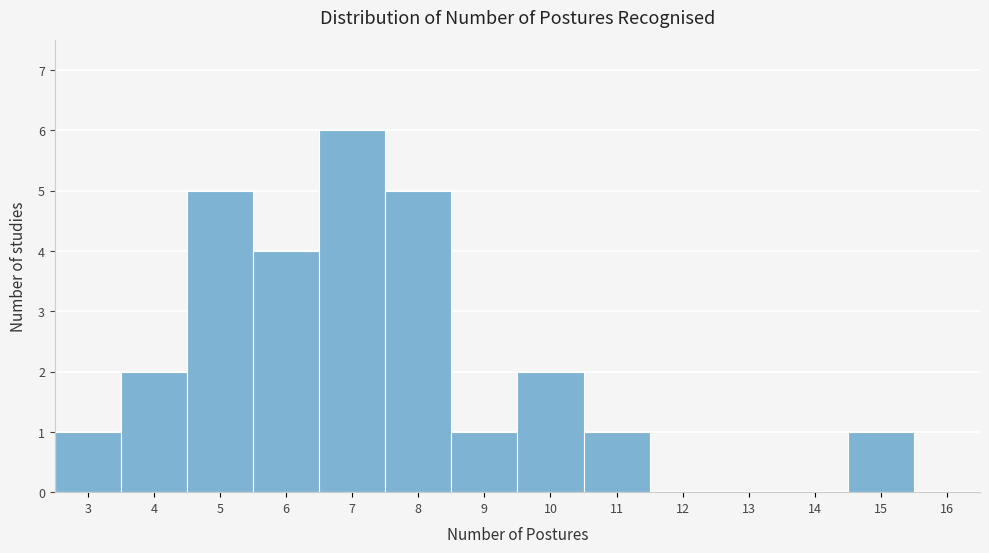

How tall is the bar that spans 7.5 to 8.5 on the x-axis? The values are not printed on the chart, so give them approximately, as read against the axis.

5